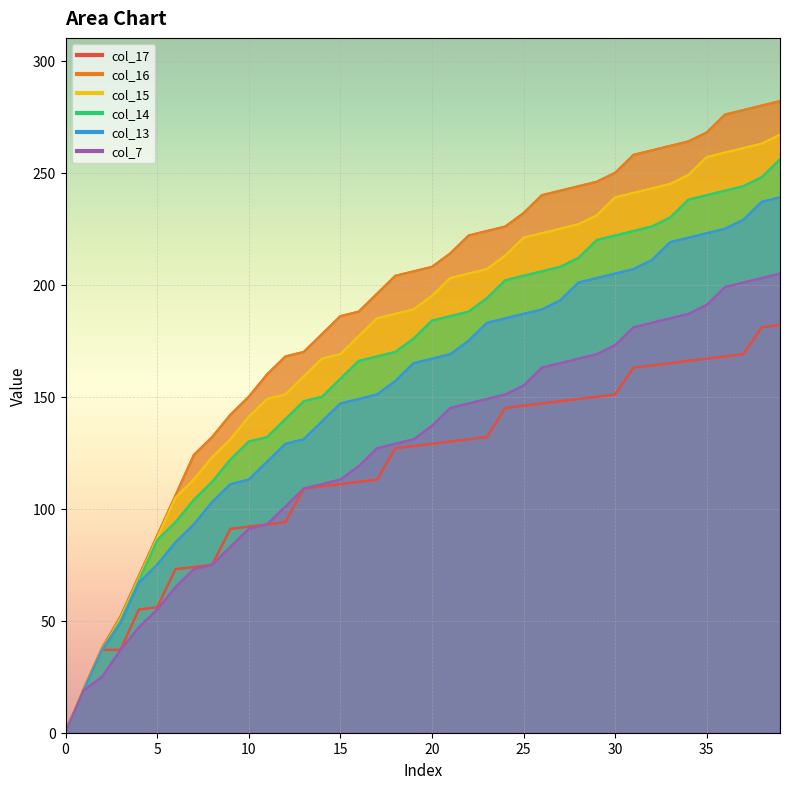

True or false: col_16 and col_14 intersect in this chart.

False